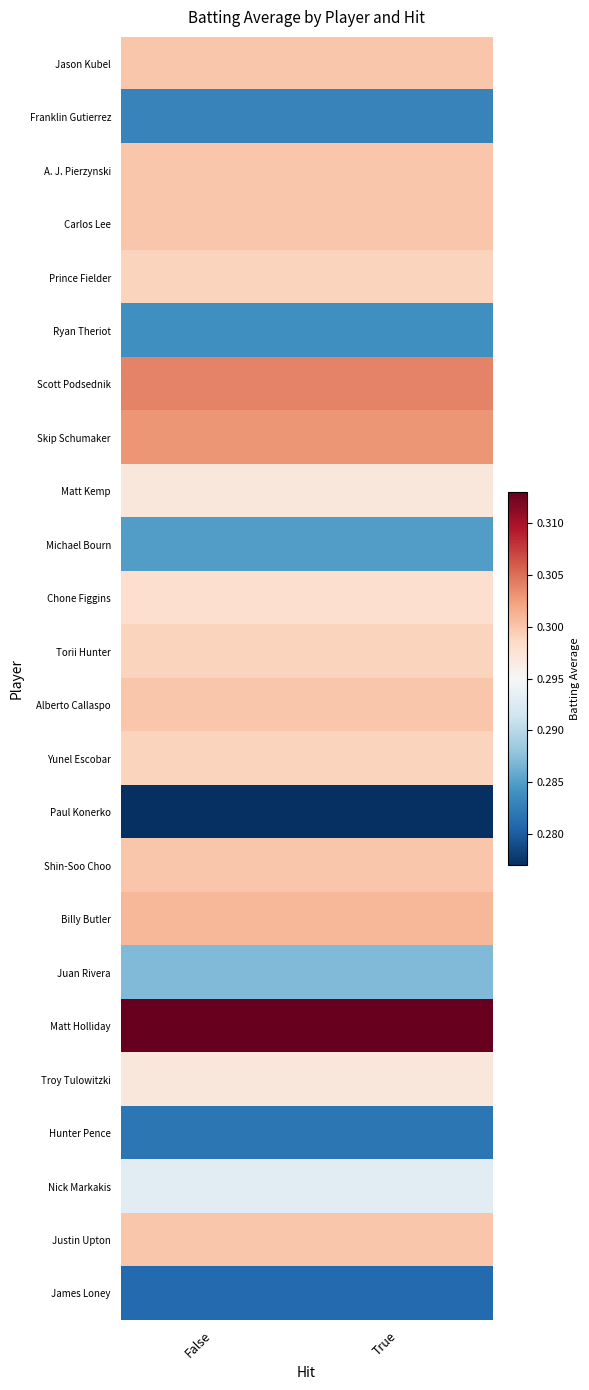

At which category does the chart reach its minimum across all series?

False